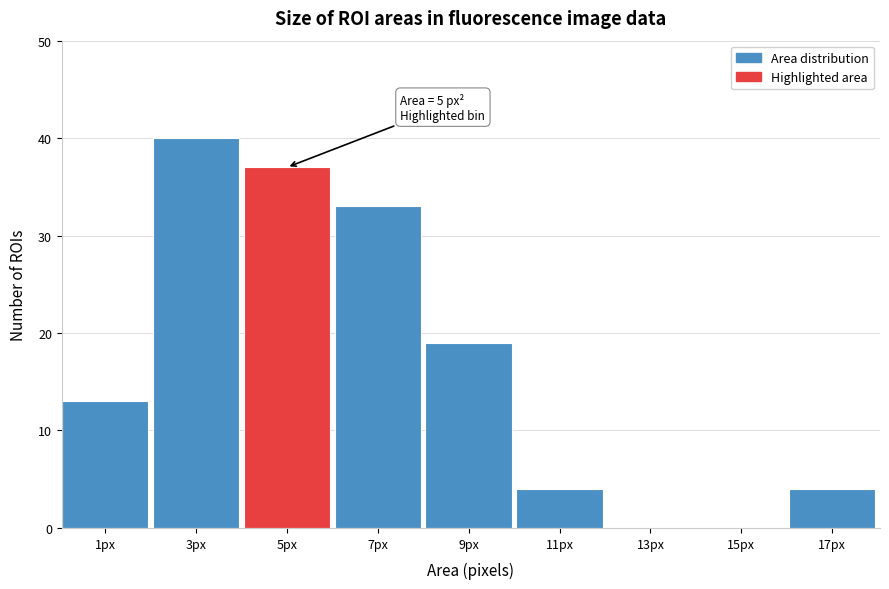

Reading left to right, list all the values displayed in this chart.

1px=13	3px=40	5px=37	7px=33	9px=19	11px=4	13px=0	15px=0	17px=4